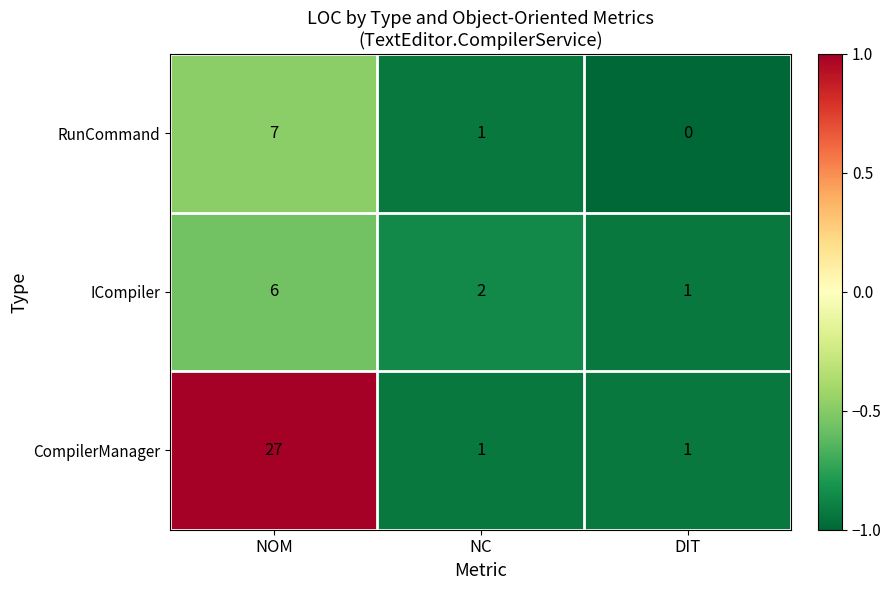

Between NOM and NC, which series saw the biggest shift?

CompilerManager